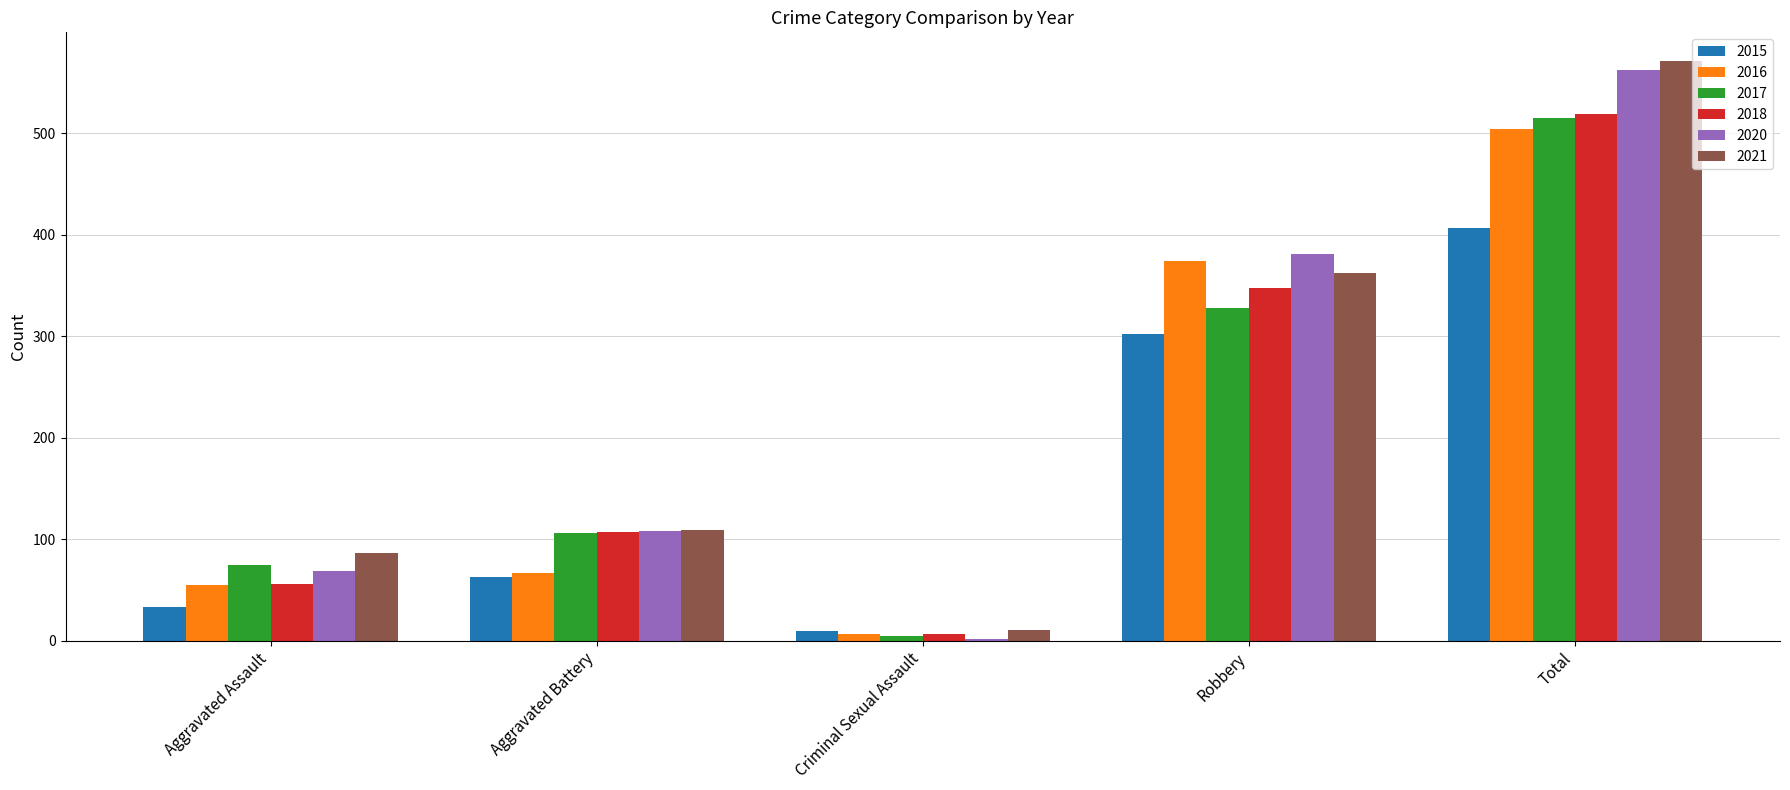

Reading left to right, what are all the values shown in this chart?

2015: Aggravated Assault=33	Aggravated Battery=63	Criminal Sexual Assault=9	Robbery=302	Total=407
2016: Aggravated Assault=55	Aggravated Battery=67	Criminal Sexual Assault=7	Robbery=374	Total=504
2017: Aggravated Assault=75	Aggravated Battery=106	Criminal Sexual Assault=5	Robbery=328	Total=515
2018: Aggravated Assault=56	Aggravated Battery=107	Criminal Sexual Assault=7	Robbery=348	Total=519
2020: Aggravated Assault=69	Aggravated Battery=108	Criminal Sexual Assault=2	Robbery=381	Total=562
2021: Aggravated Assault=86	Aggravated Battery=109	Criminal Sexual Assault=10	Robbery=362	Total=571